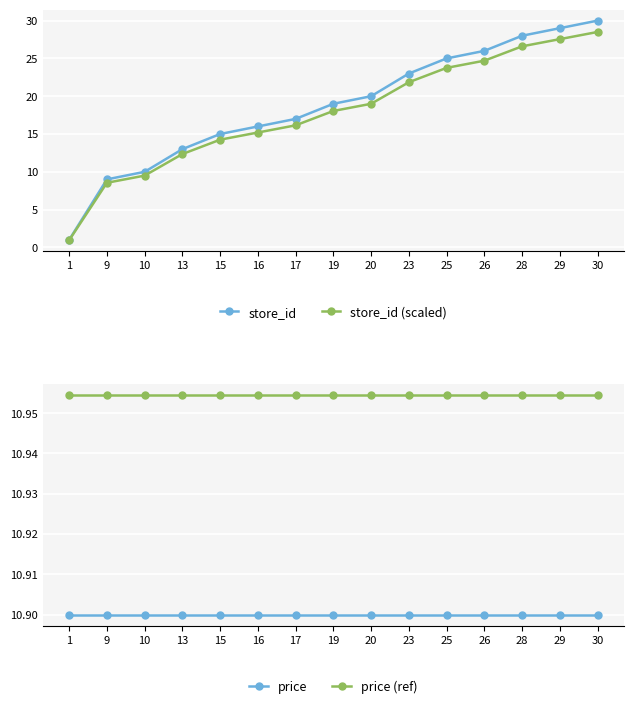

Count the number of data series in this chart.

4